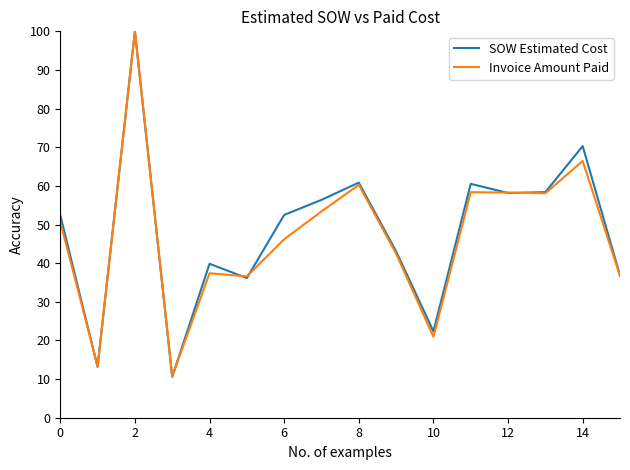

What is the lowest value of the Invoice Amount Paid series?

10.7